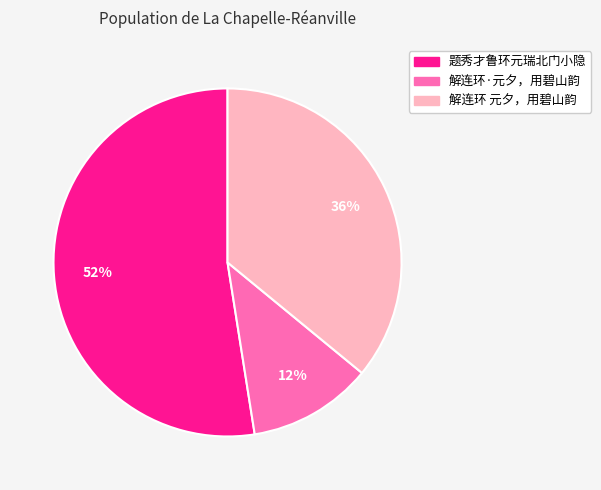

Is it true that 解连环·元夕，用碧山韵 is 1% of the pie?

False